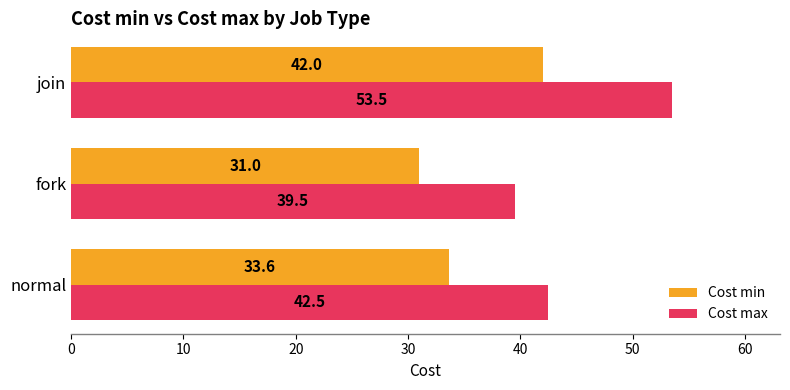

At normal, list the series in order from smallest to largest.

Cost min, Cost max